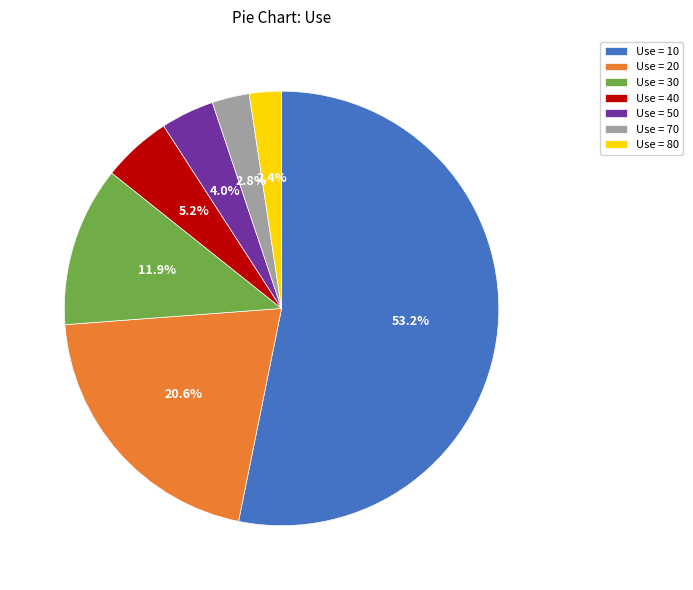

Which category has the biggest portion of the pie?

Use = 10